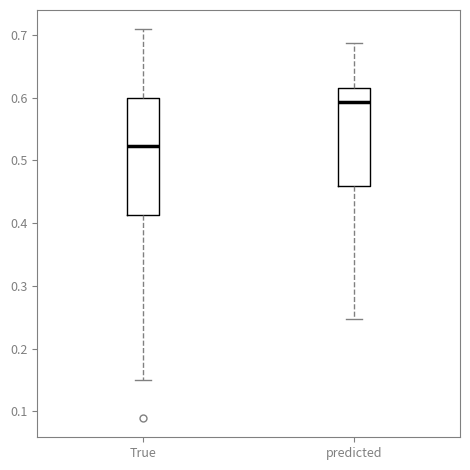

Reading left to right, read every box against the y-axis: the position of its median line, the range the box covers, and the ends of its whiskers. The values are not printed on the chart, so give them approximately, as read against the axis.

True: median 0.52, box 0.41 to 0.60, whiskers 0.15 to 0.71
predicted: median 0.59, box 0.46 to 0.62, whiskers 0.25 to 0.69